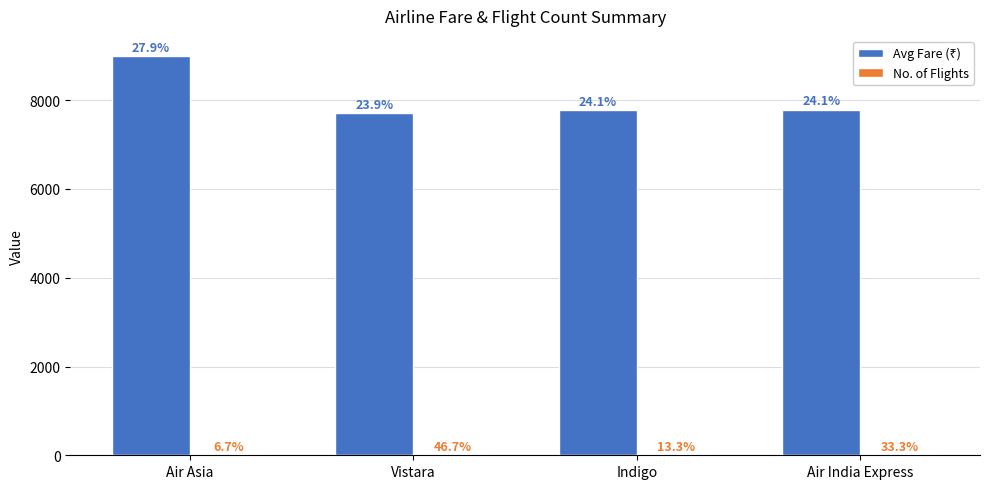

What is the difference between the Avg Fare (₹) values at Indigo and Air India Express?

15.3